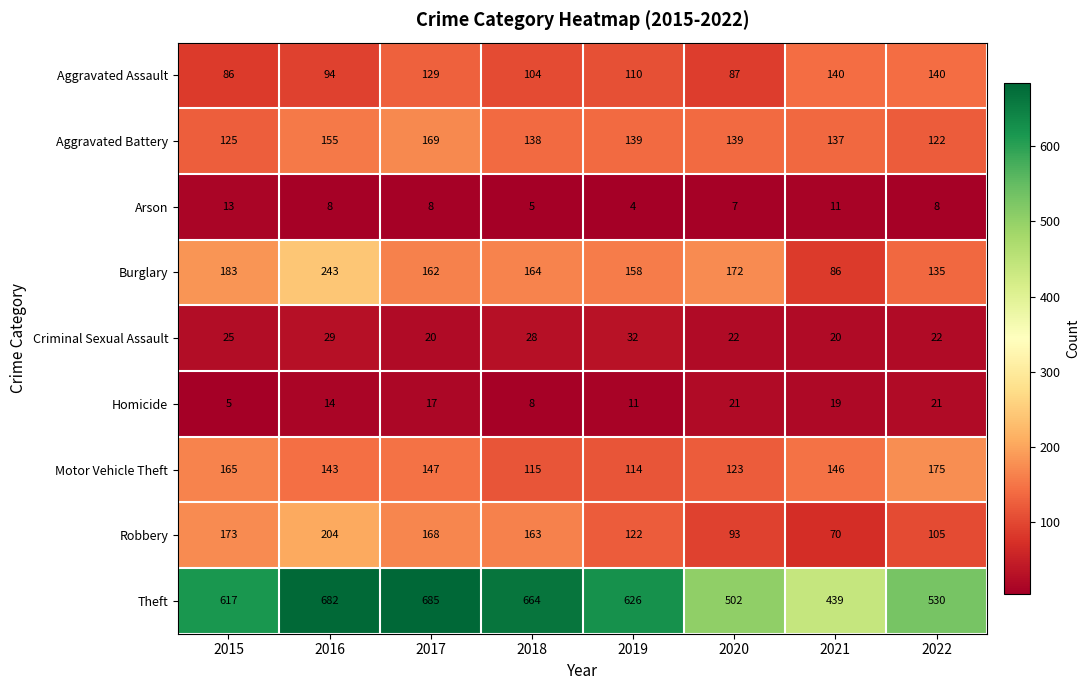

What is the maximum value shown in the chart?

685